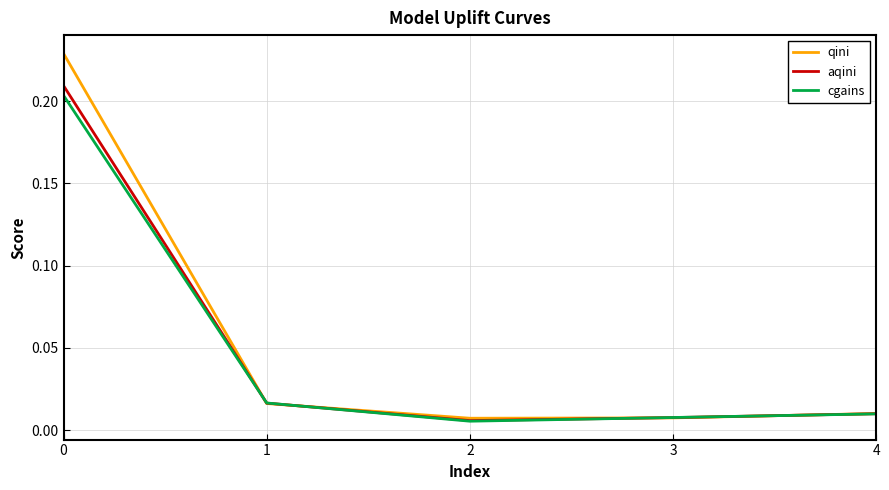

Is the value of qini at 0 greater than the value of cgains at 4?

Yes